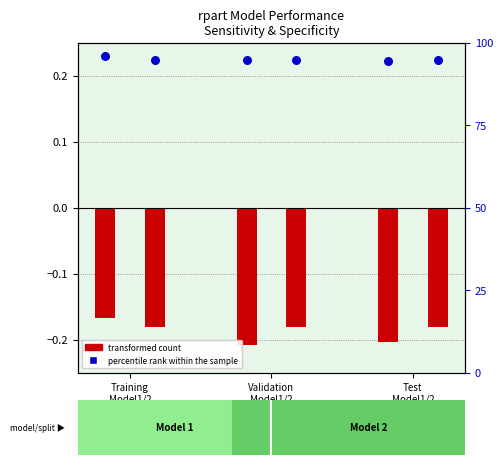

Which series has the largest total across all categories?

percentile rank within the sample